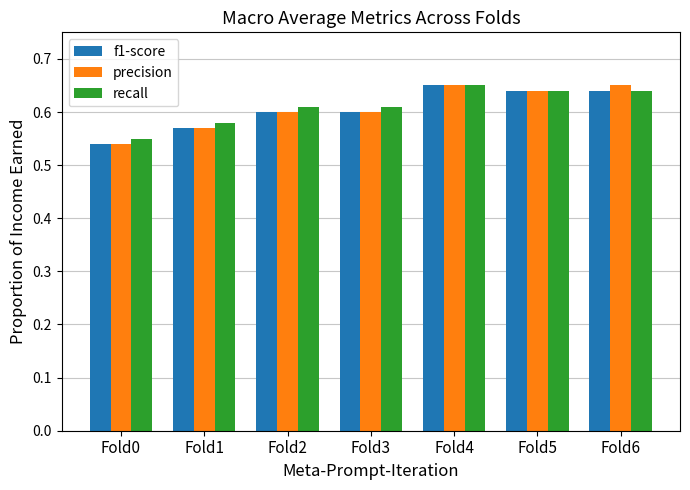

What is the difference between the second highest and minimum values in the recall series?

0.1